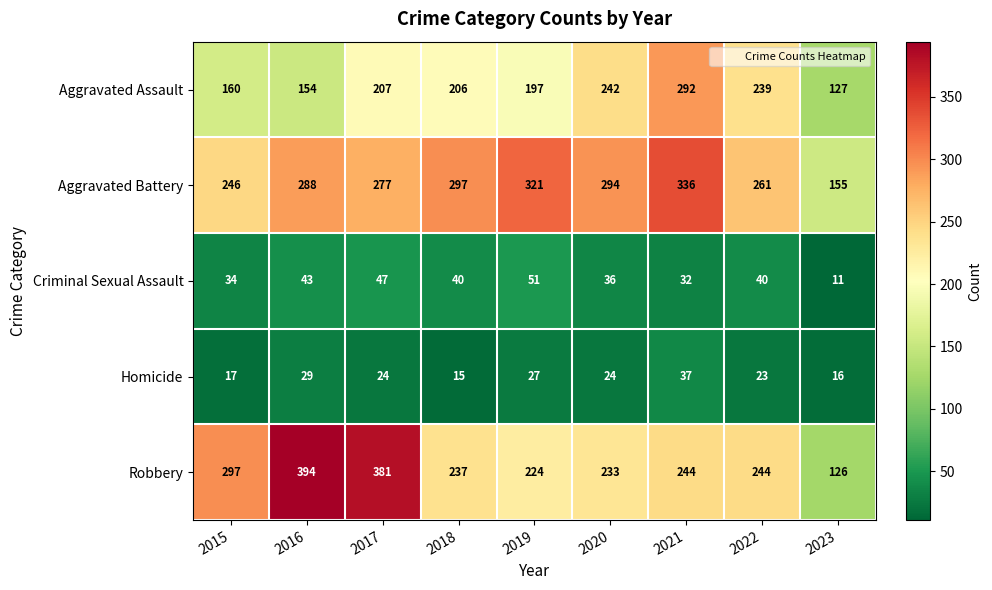

True or false: Homicide has a value of 7 at 2015.

False